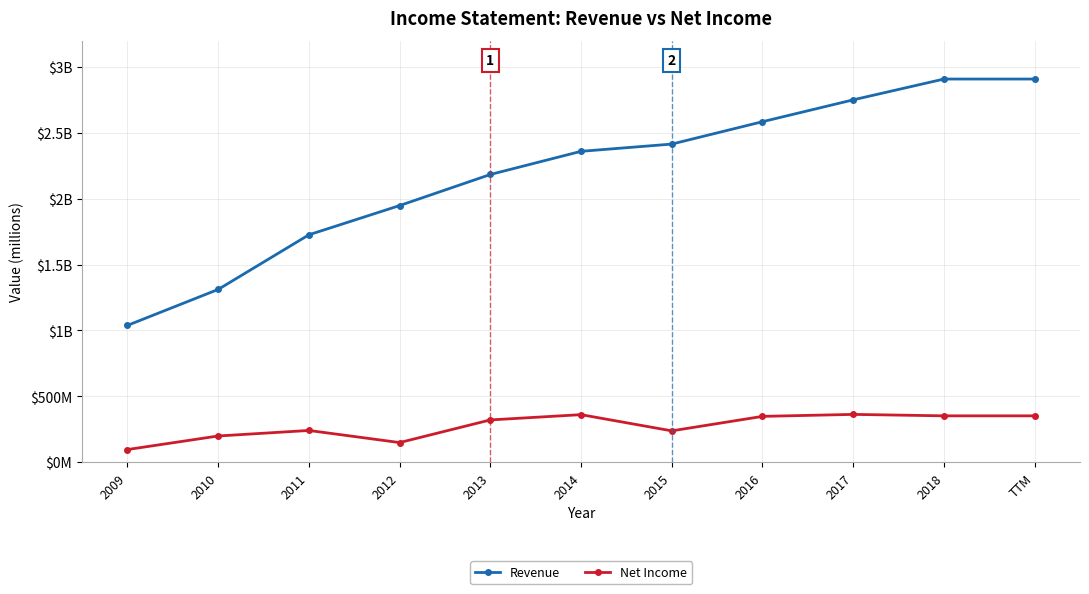

Reading right to left, what are all the values shown in this chart?

Revenue: 2909	2909	2751	2585	2415	2360	2184	1948	1726	1311	1038
Net Income: 351	351	362	347	237	360	320	148	240	198	95